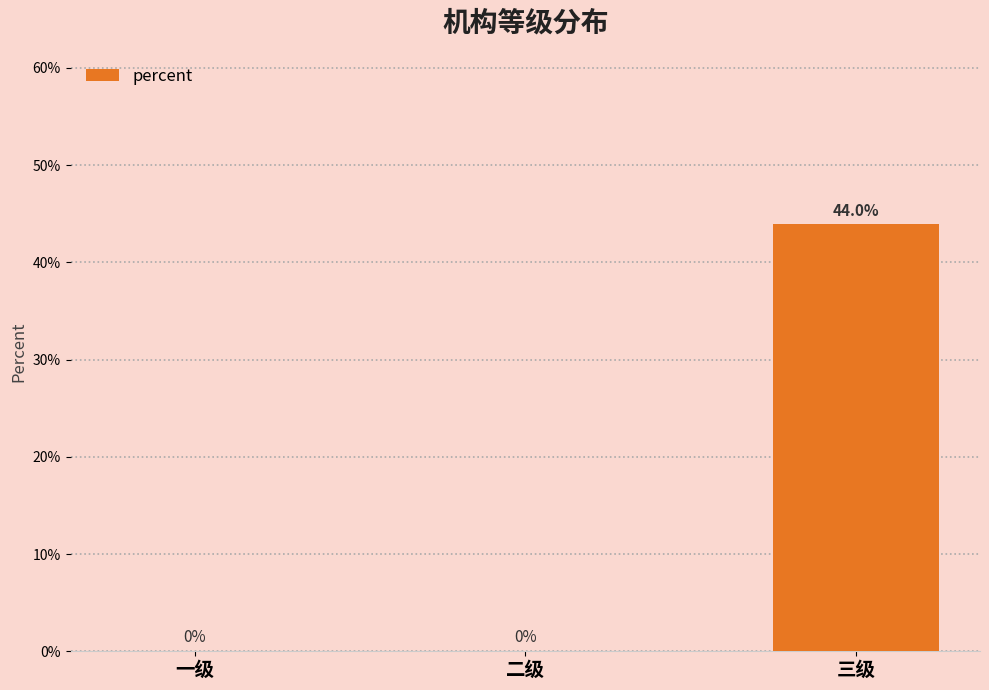

Are the bars horizontal?

No